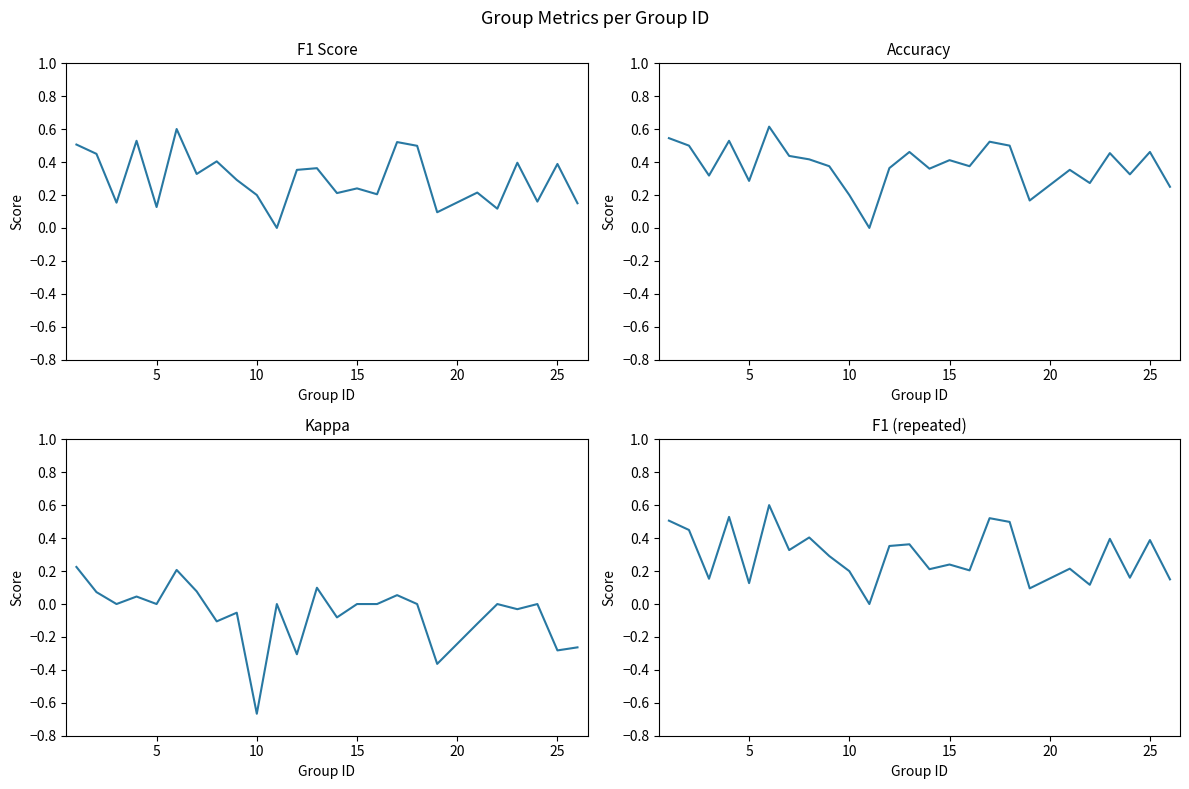

What is the difference between the second highest and second lowest values in the f1 series?

0.4